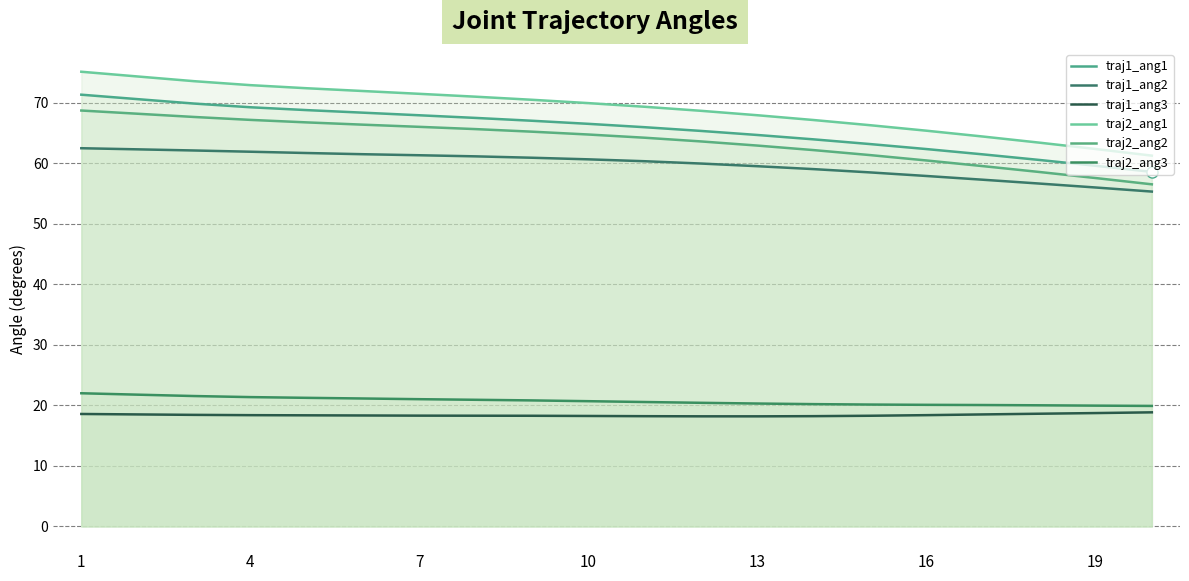

What is the total value across all series at 19?

274.2